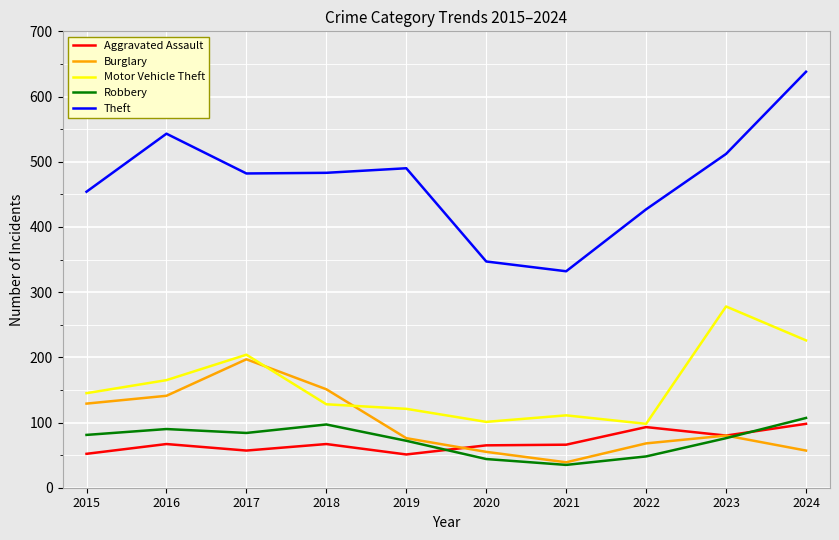

Is it true that Aggravated Assault equals 57 at 2017?

True